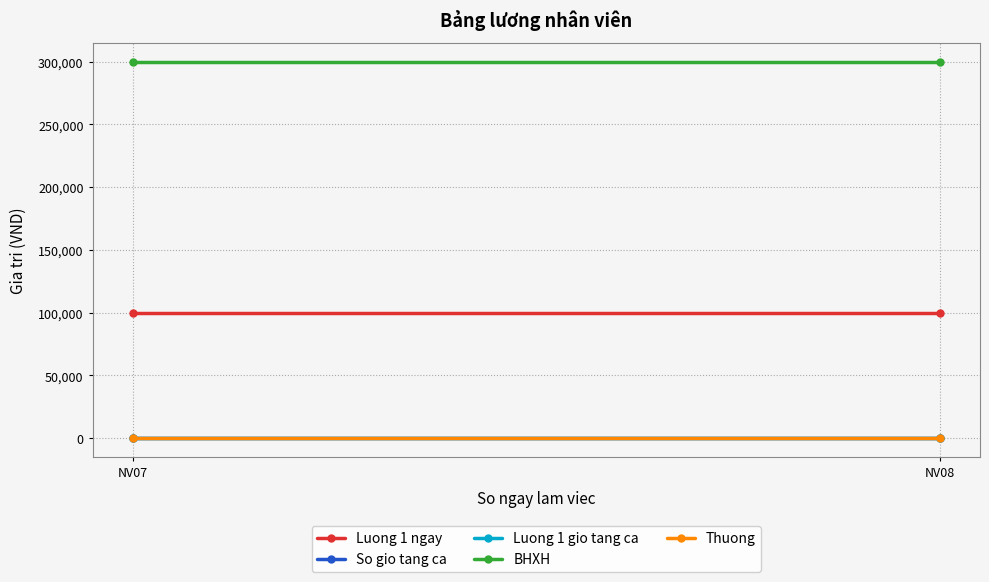

What is the sum of the BHXH values at NV07 and NV08?

600000